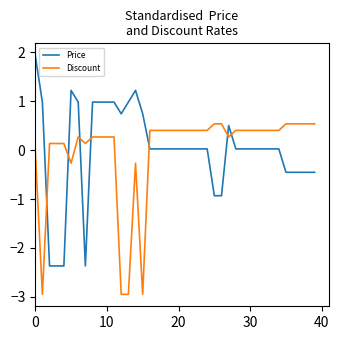

Which series has the largest range (max minus min)?

Price